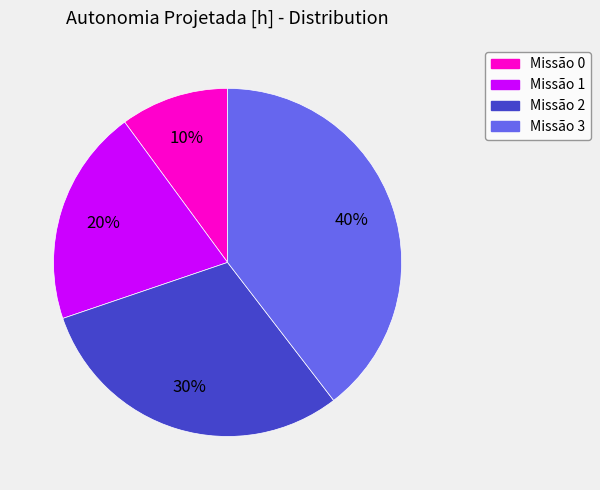

Is there any slice that represents more than half of the pie?

No